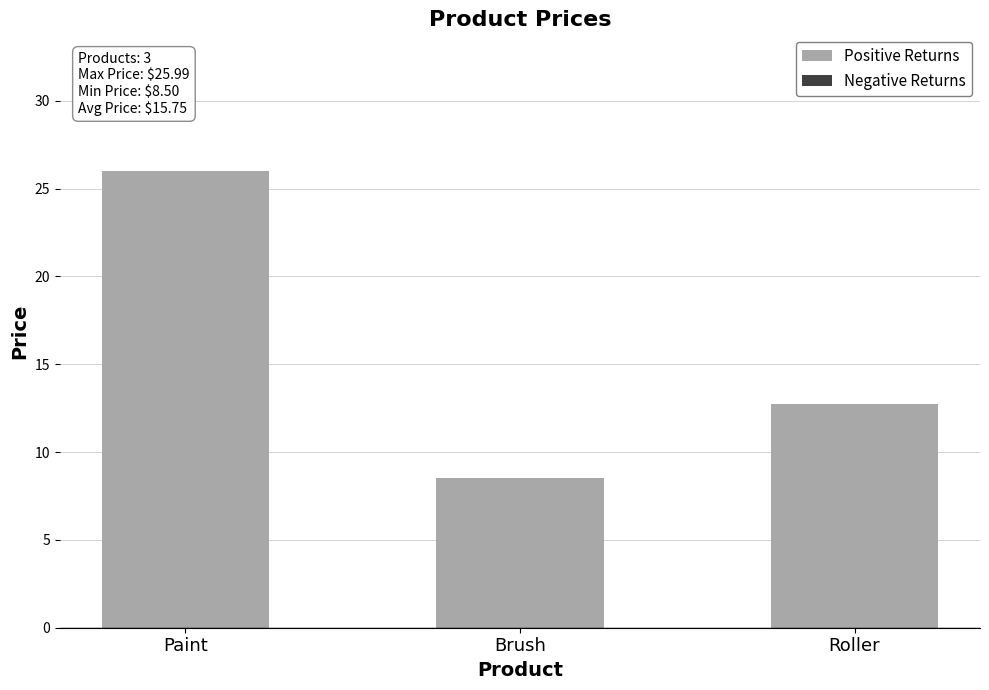

What is the average value?

15.7